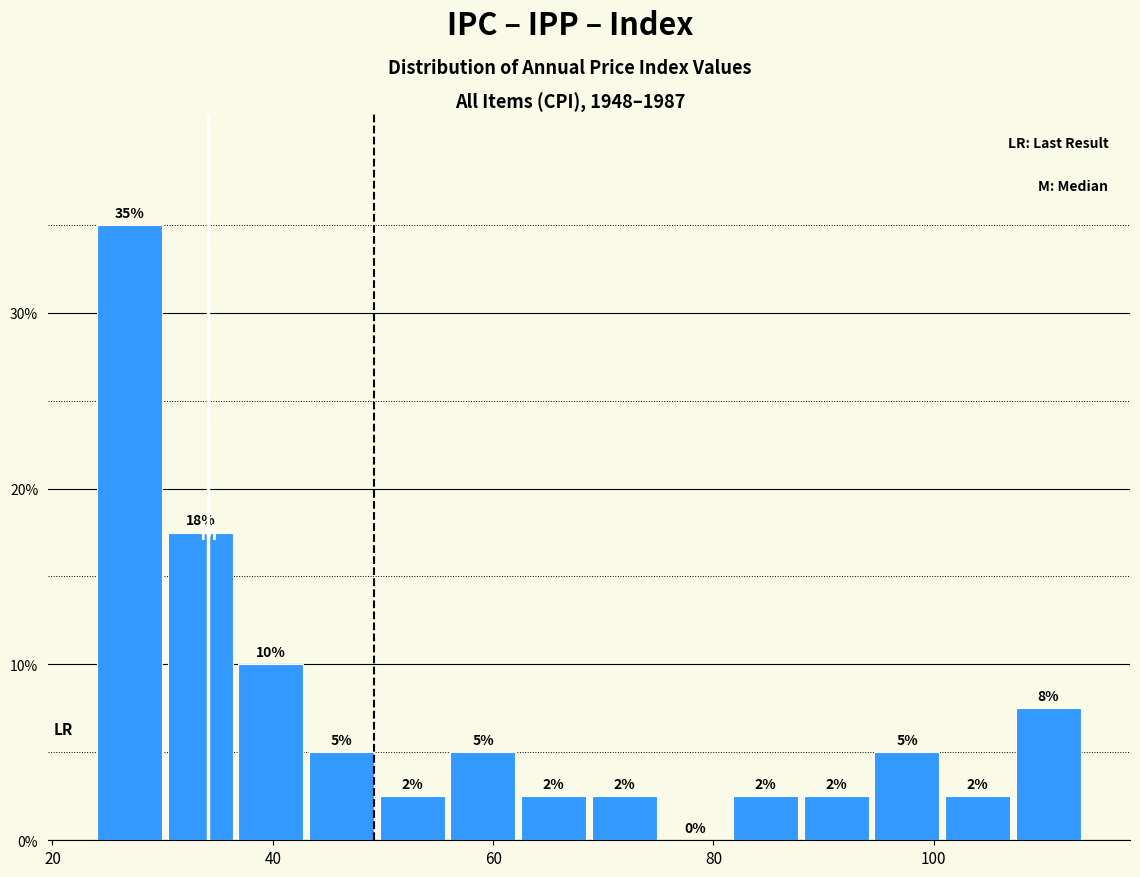

Read against the x-axis, roughly where is the centre of the tallest bar?

28